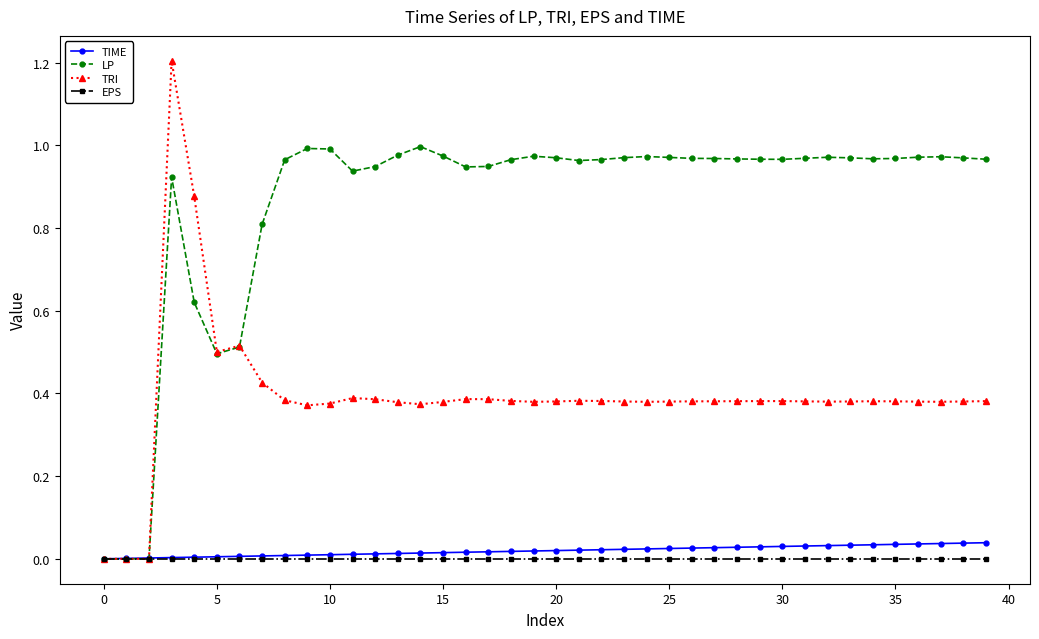

Is this an area chart (filled region under the line)?

No